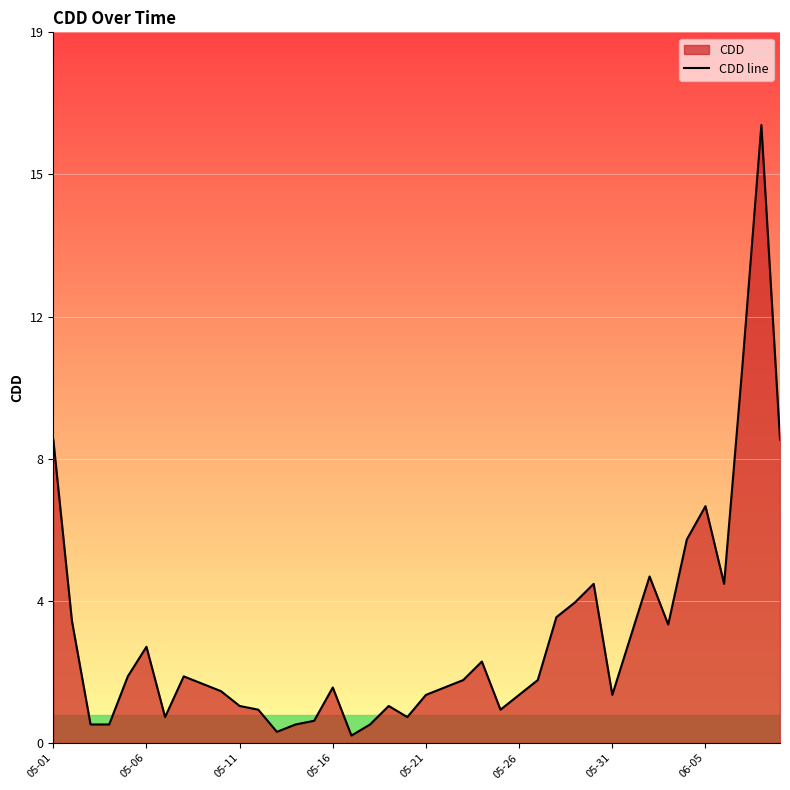

Does the chart display data point markers on the line(s)?

No